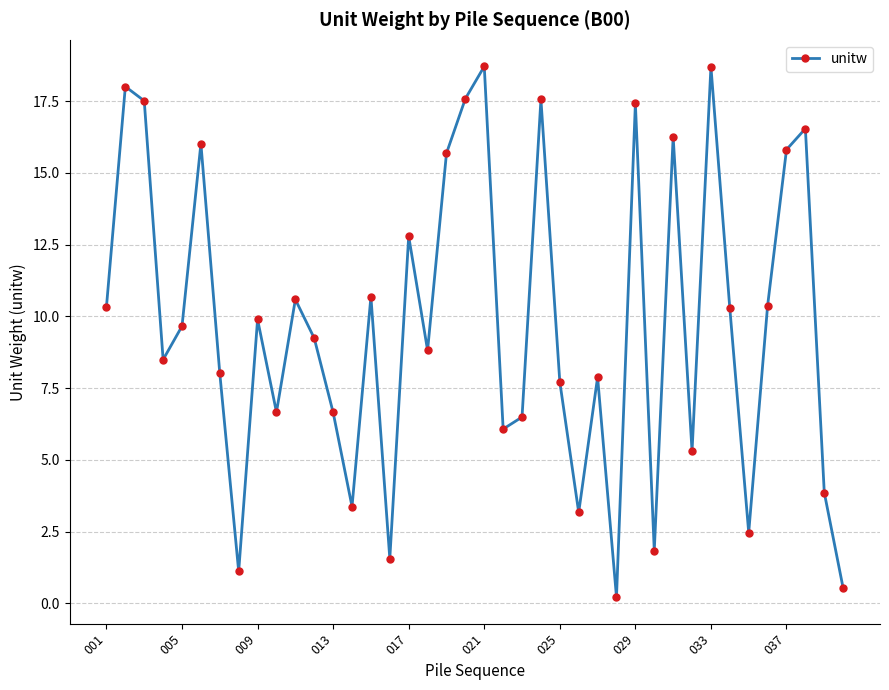

How many series are shown in this chart?

1